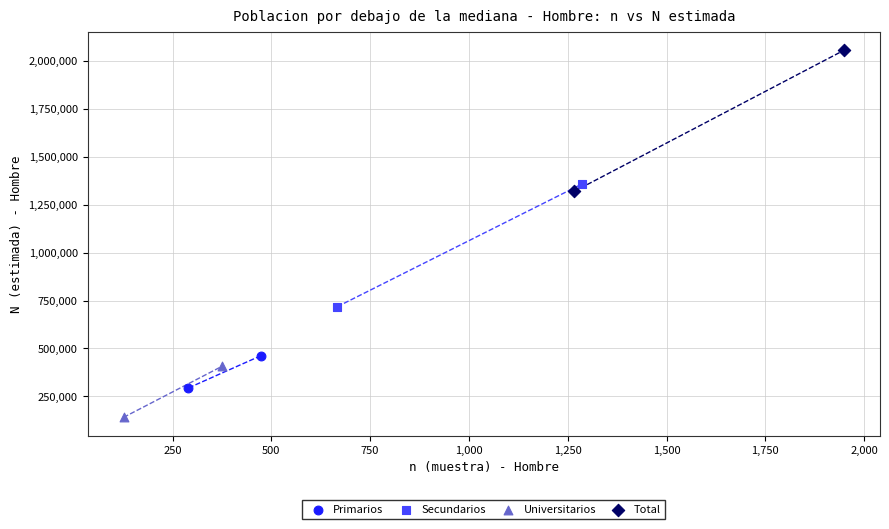

What are all the series names shown in the legend?

Primarios, Secundarios, Universitarios, Total